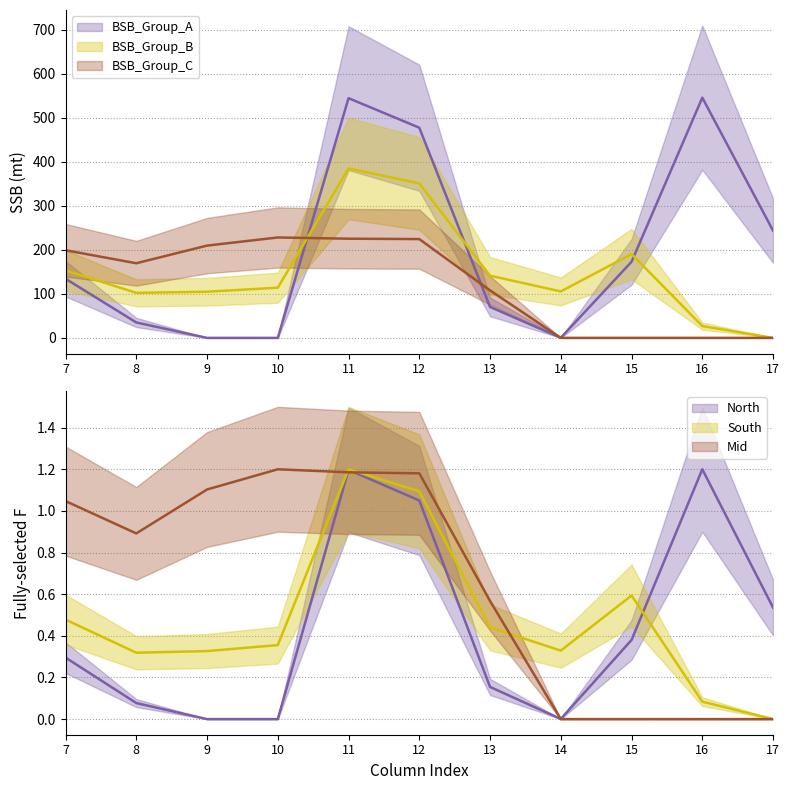

What is the difference between the highest and lowest values at 7?

64.7